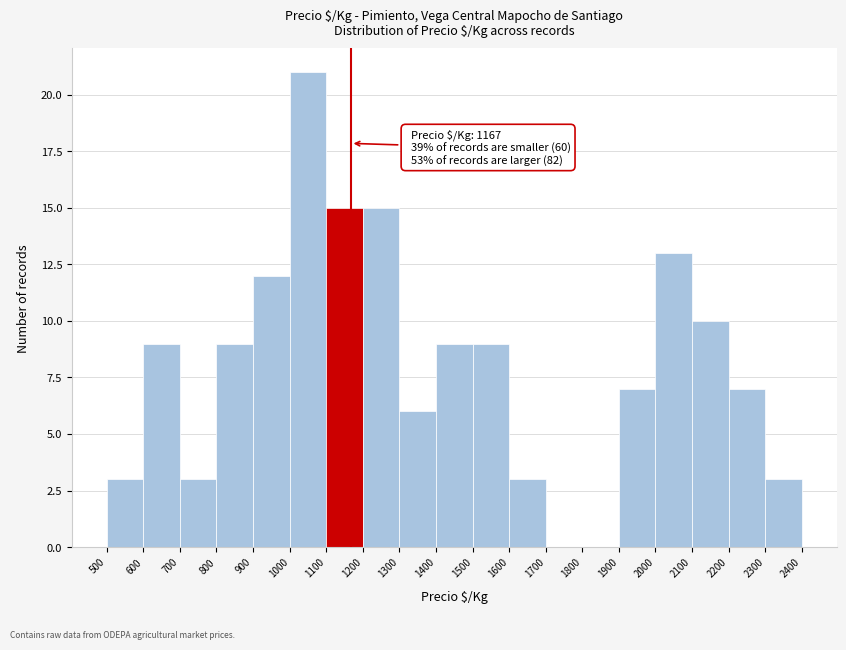

Which range on the x-axis has the tallest bar?

1000 to 1100